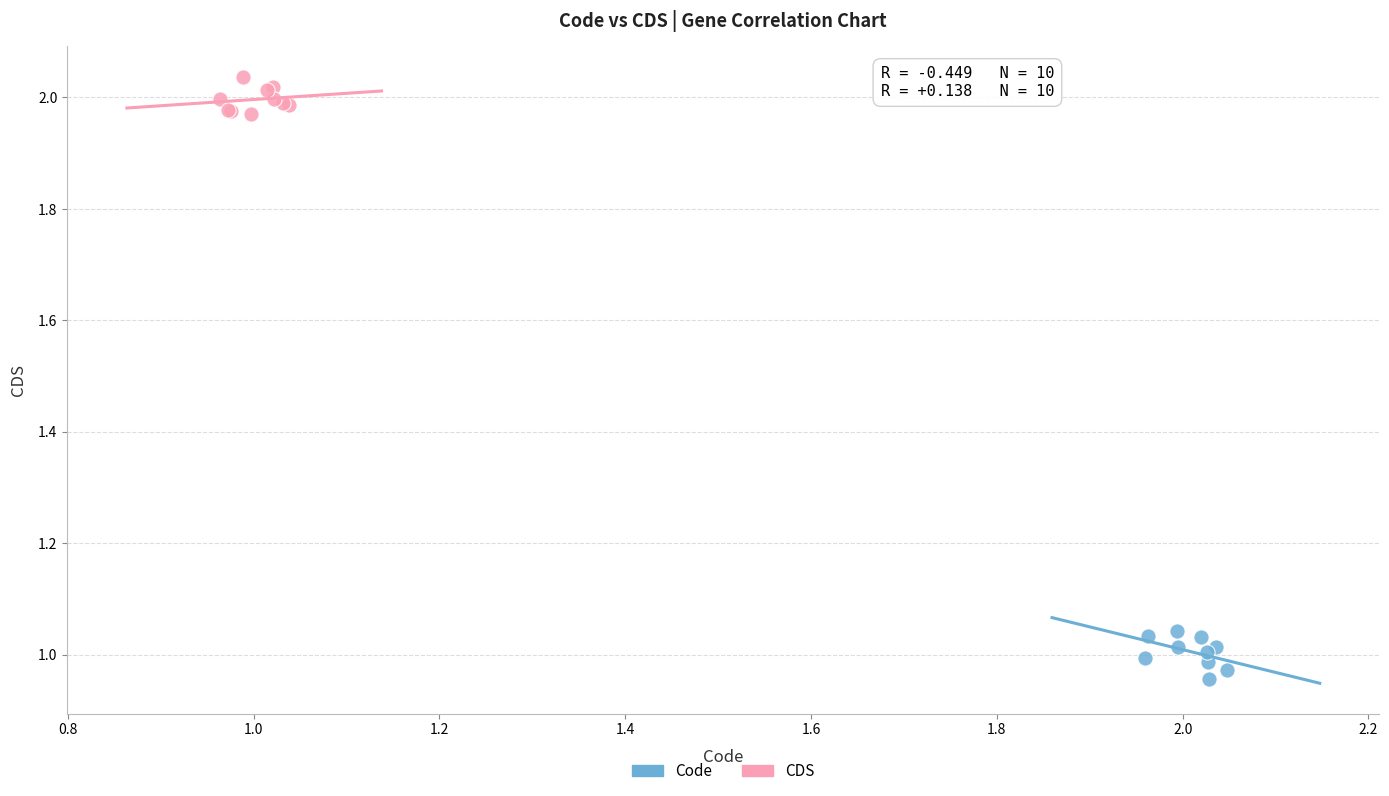

Which series contains the lowest Y value?

Code